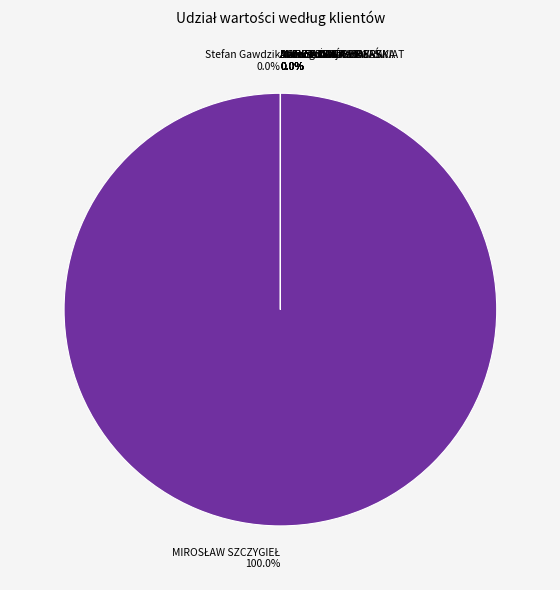

Rank the categories by value from highest to lowest.

MIROSŁAW SZCZYGIEŁ, Jadwiga Rajnert, ALEKSANDRA LIBERSKA, DANIEL WRÓBLEWSKI, Stefan Gawdzik, AGNIESZKA RYBAK-ŚWIAT, Anna Toboła, Dariusz ŻAL, MAREK JENDYKA, ALEKSANDRA DRGAS, Marcin Biadala